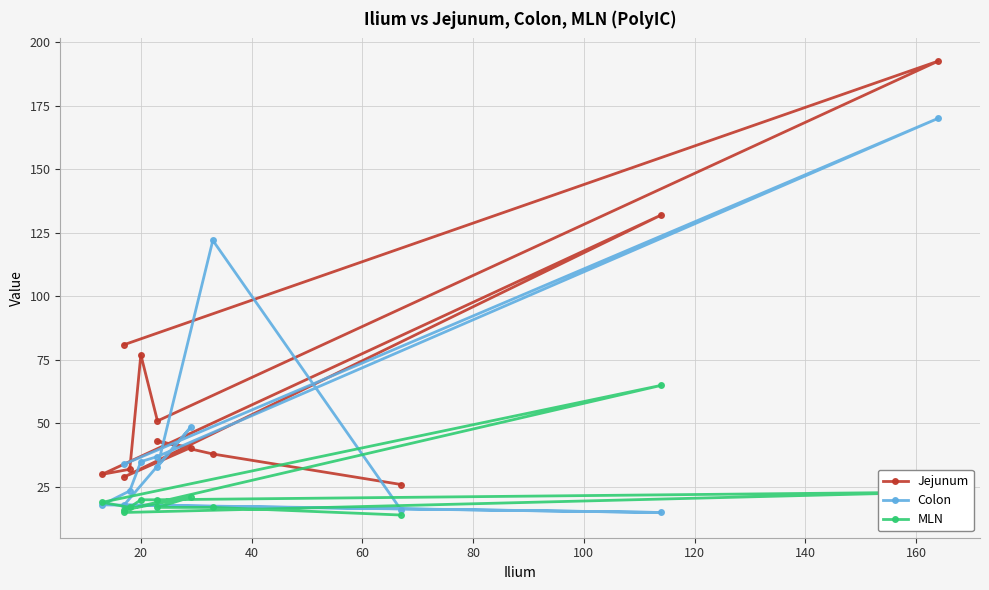

What are all the series names shown in the legend?

Jejunum, Colon, MLN